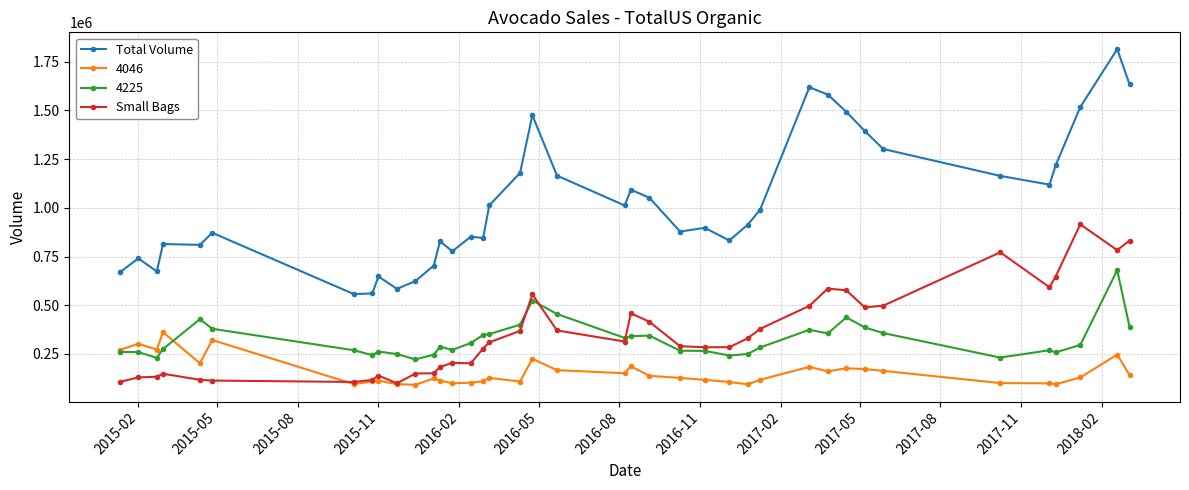

What is the highest value of the 4046 series?

361996.8